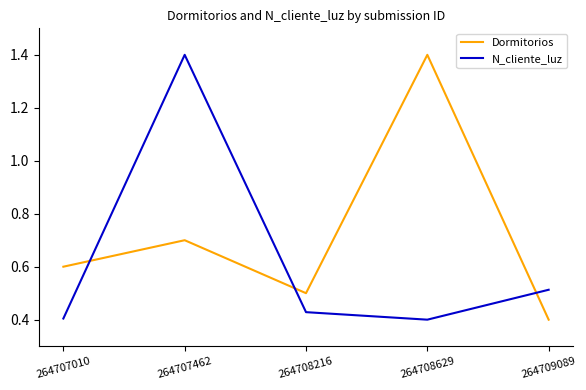

List the series in order of their overall mean, highest first.

Dormitorios, N_cliente_luz